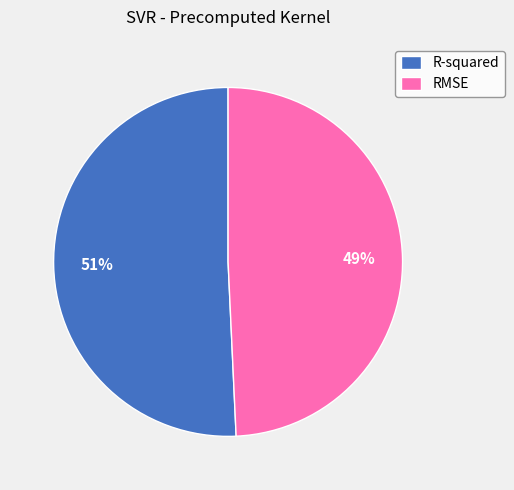

What percentage is the R-squared slice, to the nearest percent?

51%